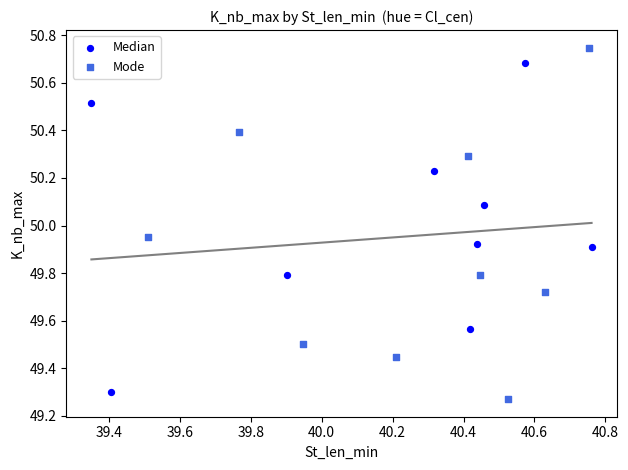

Which series reaches the maximum Y coordinate?

Mode